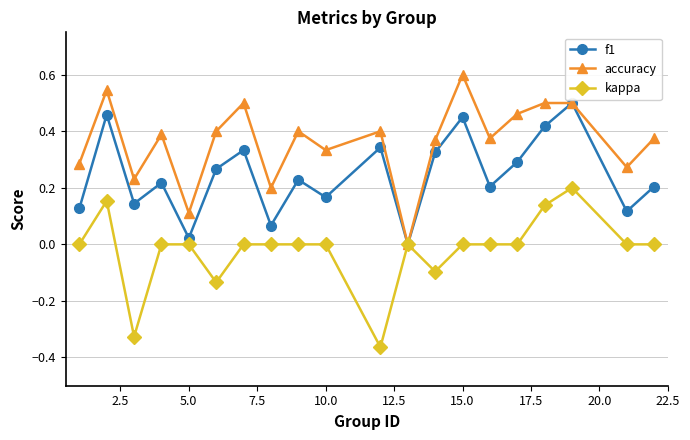

True or false: f1 has more than 1 interior local peaks.

True